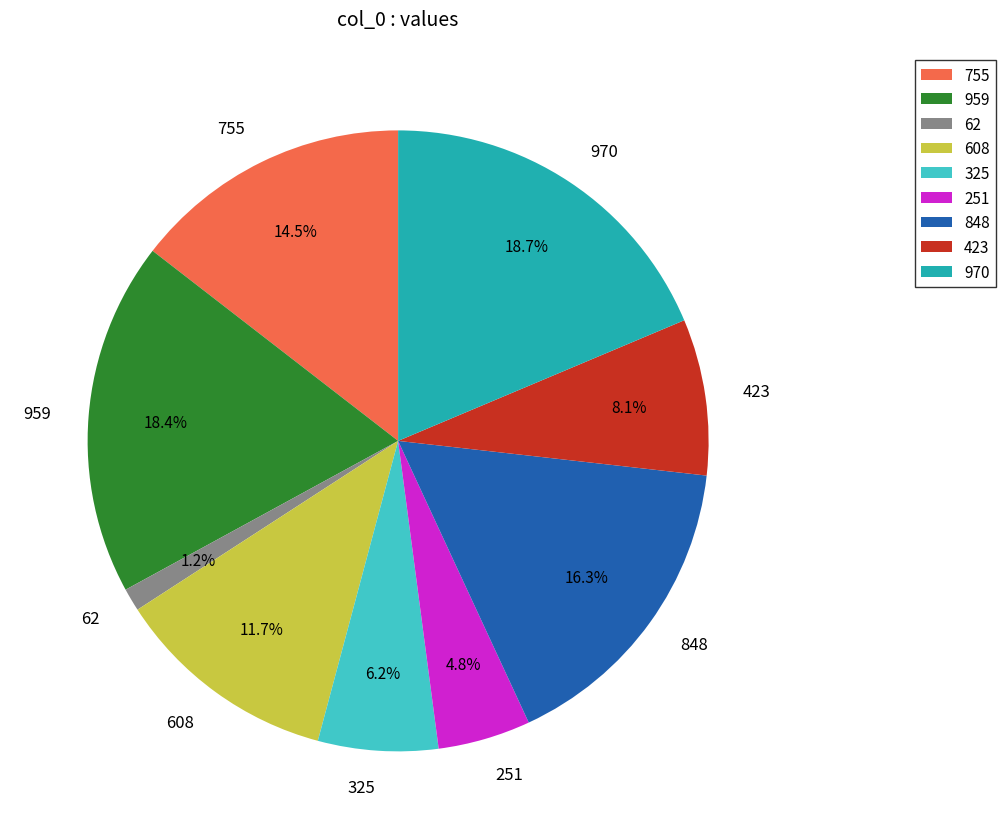

Which category has the smallest portion of the pie?

62